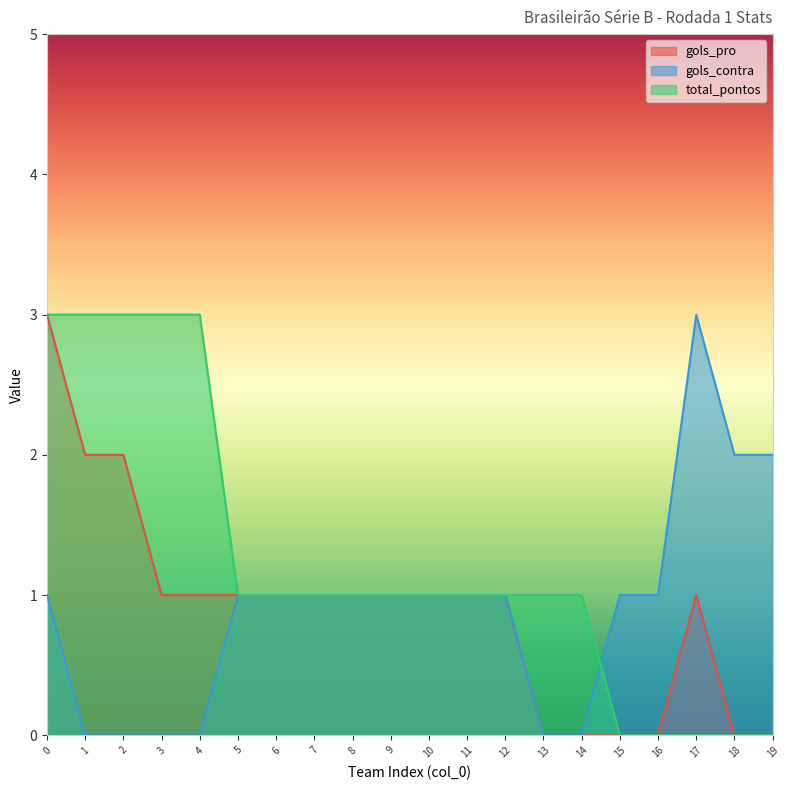

Does the chart display data point markers on the line(s)?

No